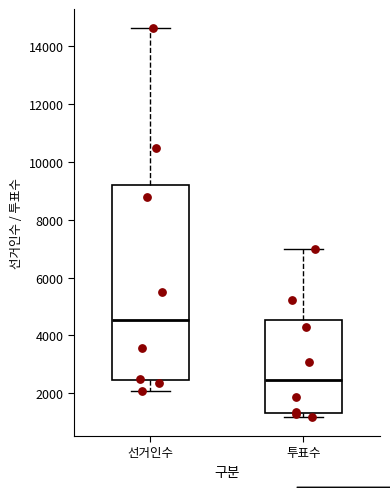

Which box is the tallest, from its lower edge to its upper edge?

선거인수